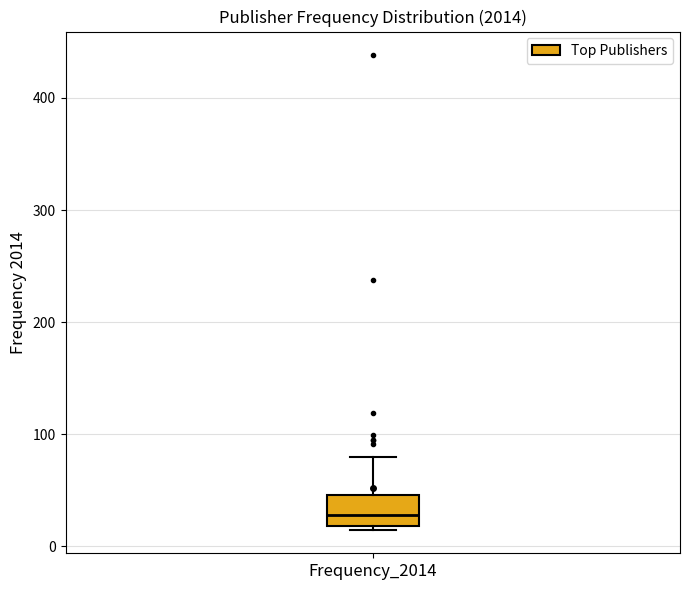

Transcribe this box plot: give where the median line is, the range the box spans, and where the two whiskers end, as read against the y-axis. The values are not printed on the chart, so give them approximately, as read against the axis.

median 30, box 20 to 50, whiskers 20 to 80